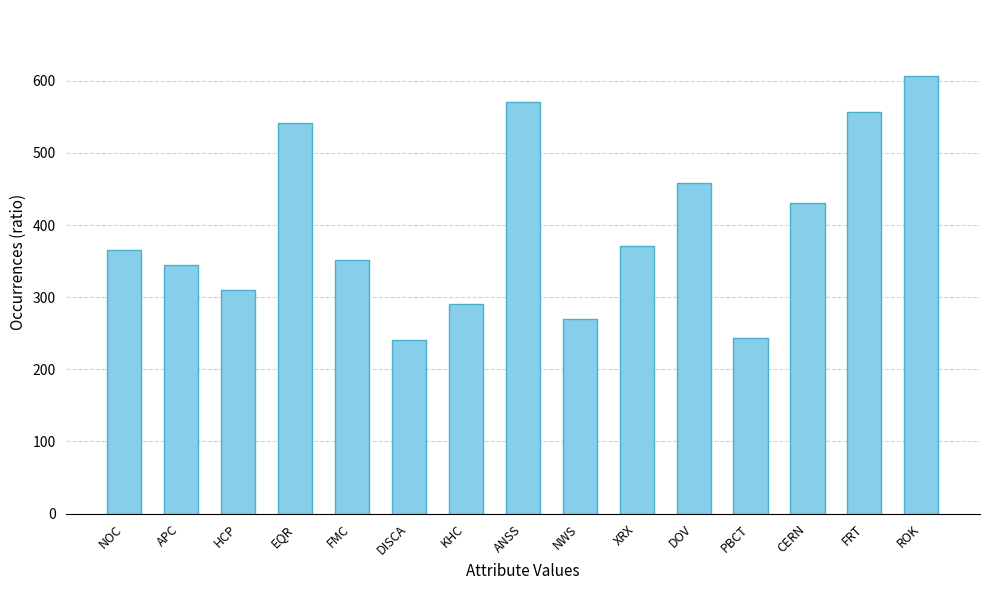

The chart shows a value of 474 at FMC. True or false?

False